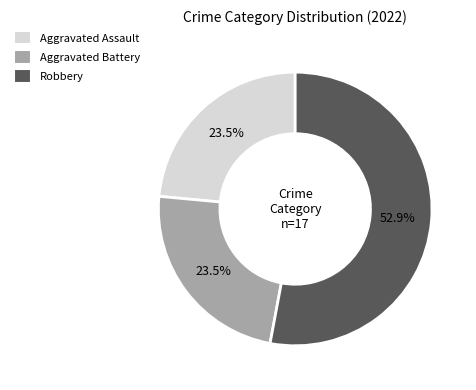

Does any single category account for the majority?

Yes